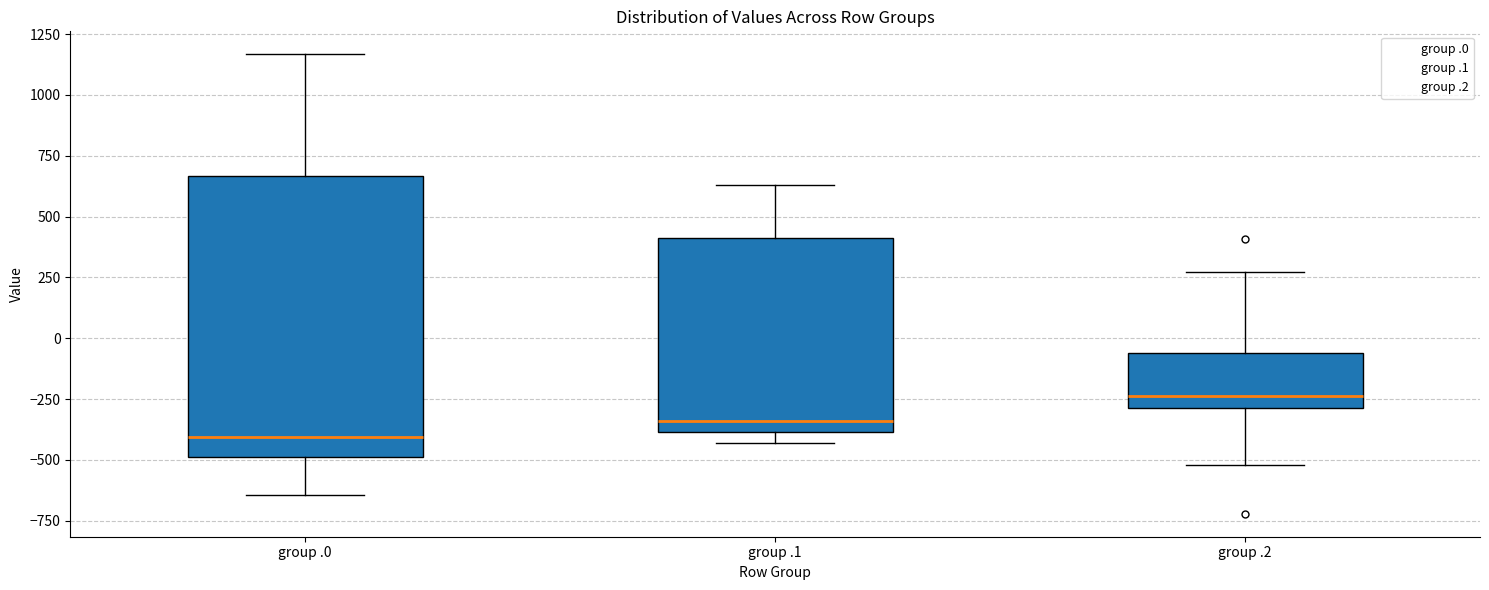

Reading left to right, transcribe this box plot: for each box, give where its median line is, the range the box spans, and where its two whiskers end, as read against the y-axis. The values are not printed on the chart, so give them approximately, as read against the axis.

group .0: median -400, box -500 to 650, whiskers -650 to 1150
group .1: median -350, box -400 to 400, whiskers -450 to 650
group .2: median -250, box -300 to -50, whiskers -500 to 250